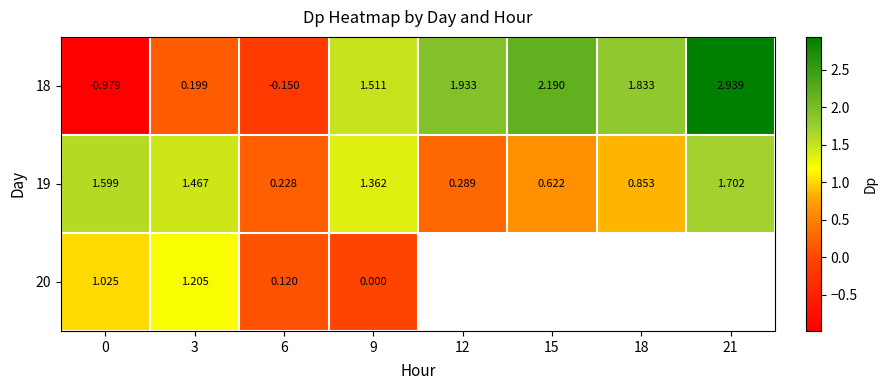

What is the spread (max minus min) of values at 18?

1.0